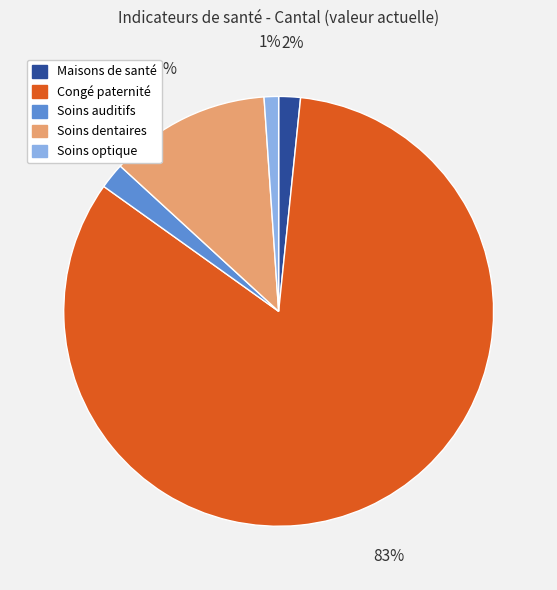

To the nearest percent, what is the combined percentage of Soins dentaires and Soins auditifs?

14%